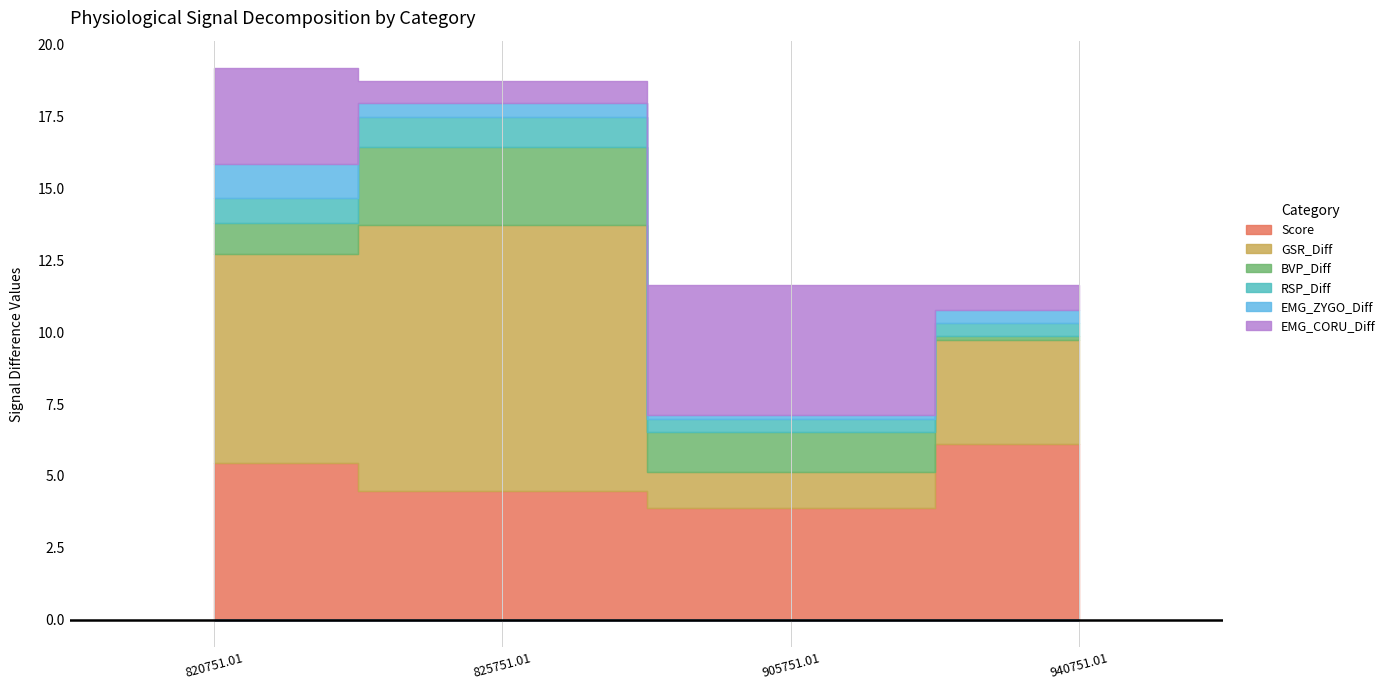

How many lines are shown in the chart?

6